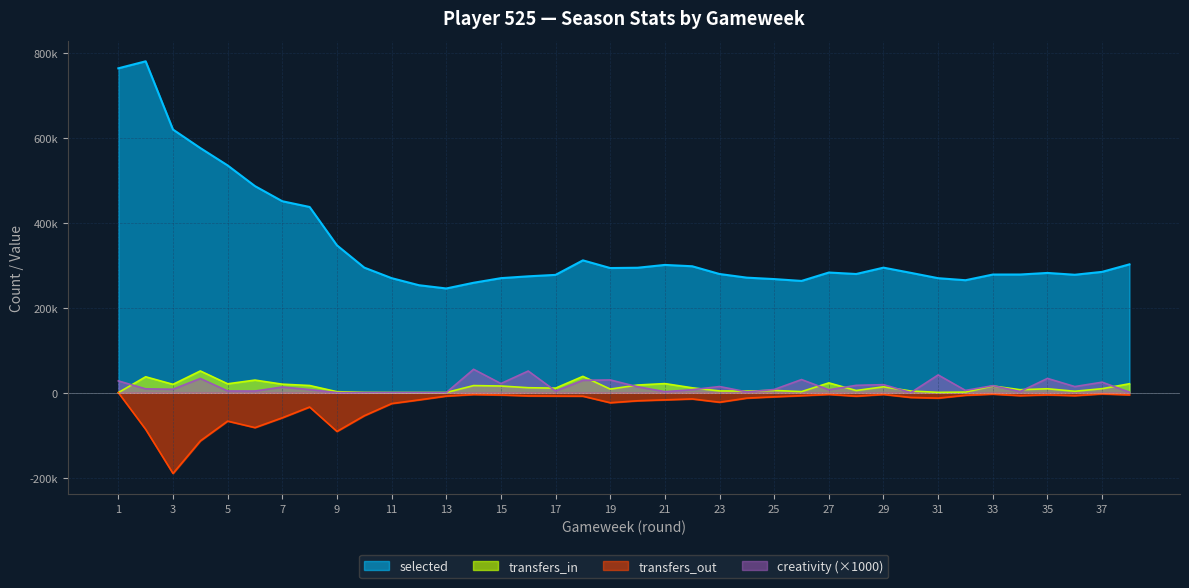

Is it true that transfers_in equals 438 at 11?

False